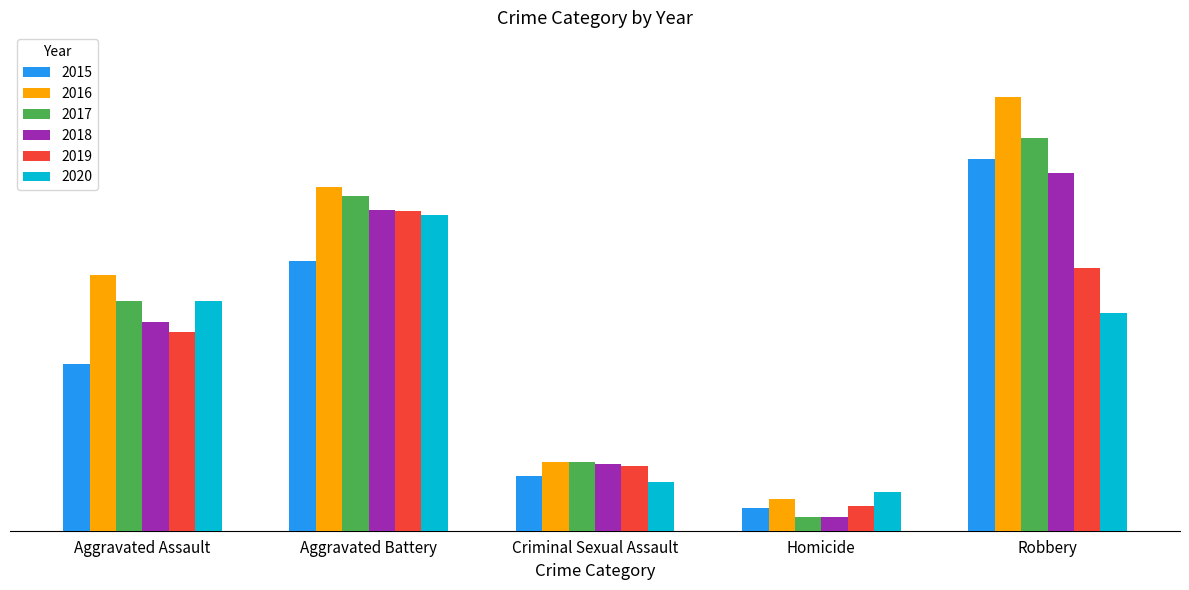

What is the minimum value for 2018?

8